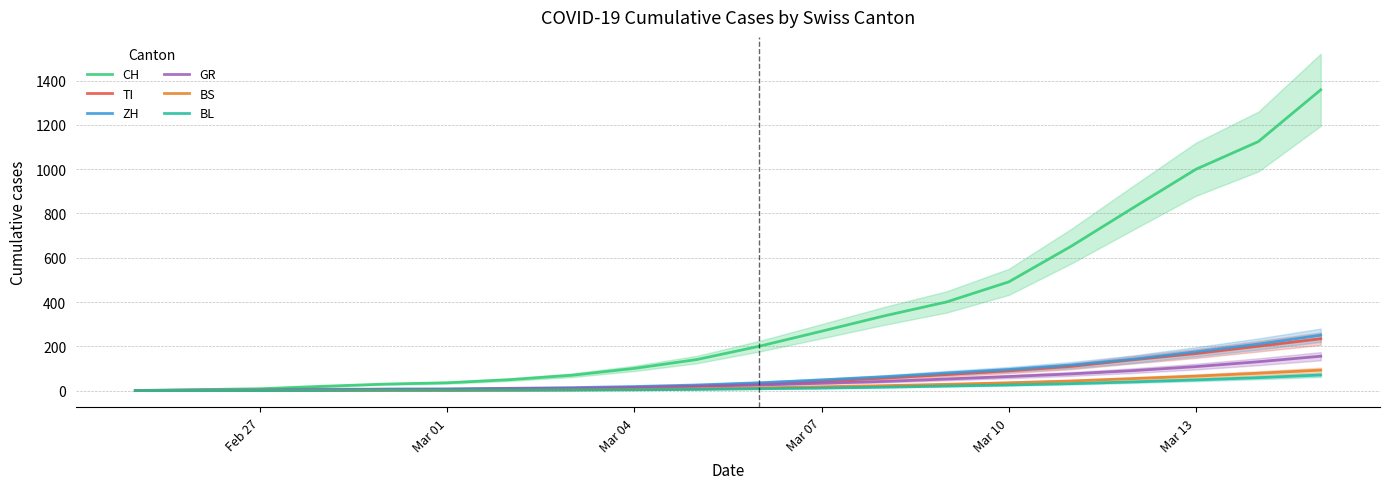

Reading left to right, extract all data points from this chart.

CH: 0	4	8	19	29	35	49	69	100	140	200	268	337	400	491	652	827	1000	1125	1359
TI: 0	1	1	1	2	2	4	8	14	21	30	42	56	72	89	109	139	167	200	234
ZH: 0	0	0	2	6	7	10	13	18	25	35	48	62	79	95	115	142	175	210	250
GR: 0	2	2	6	6	6	9	10	14	19	25	33	41	52	63	75	90	108	130	155
BS: 0	0	1	1	1	1	1	3	5	8	12	17	22	28	35	43	54	65	78	92
BL: 0	0	0	1	2	2	2	2	3	5	8	11	15	20	25	31	39	48	58	70